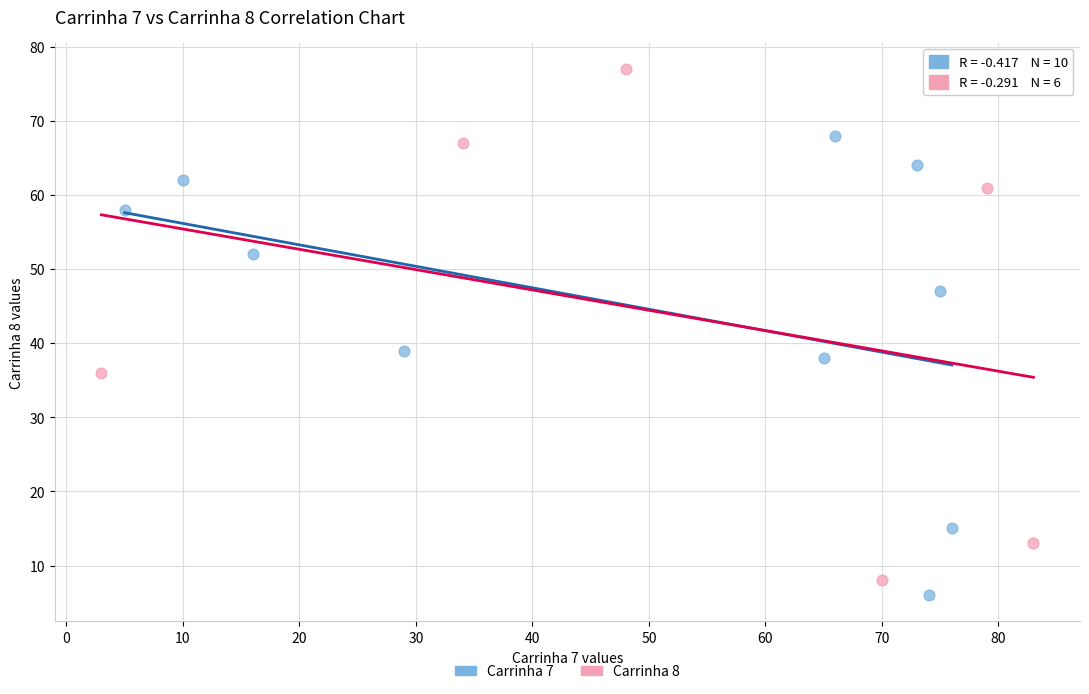

What are all the series names shown in the legend?

Carrinha 7, Carrinha 8